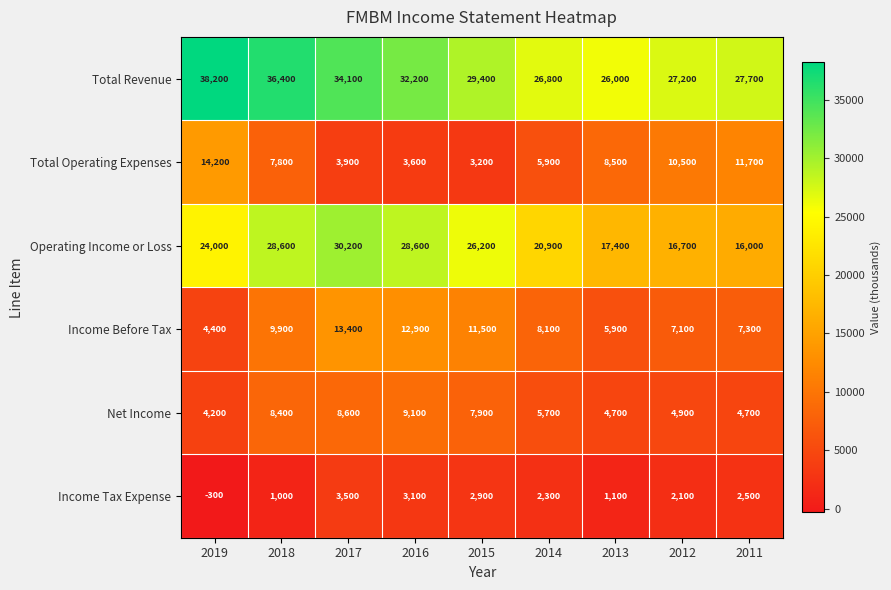

What is the average value of the Income Tax Expense series?

2022